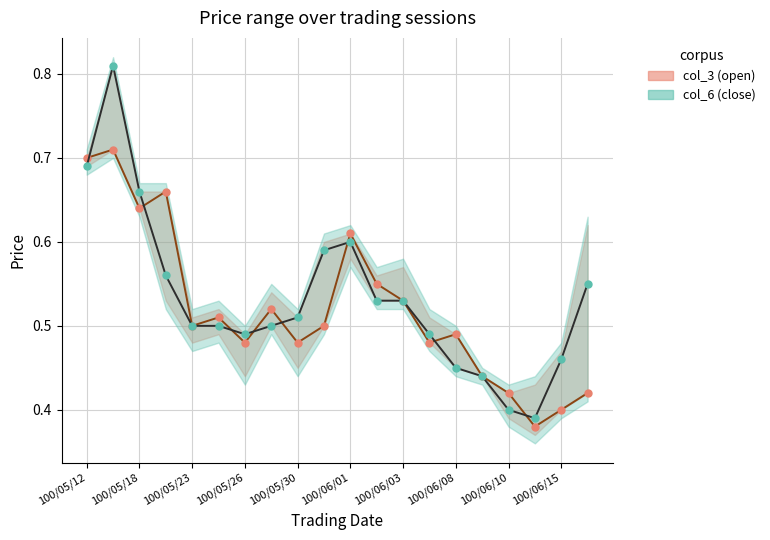

At 100/05/12, list the series in order from largest to smallest.

col_3 (open), col_6 (close)